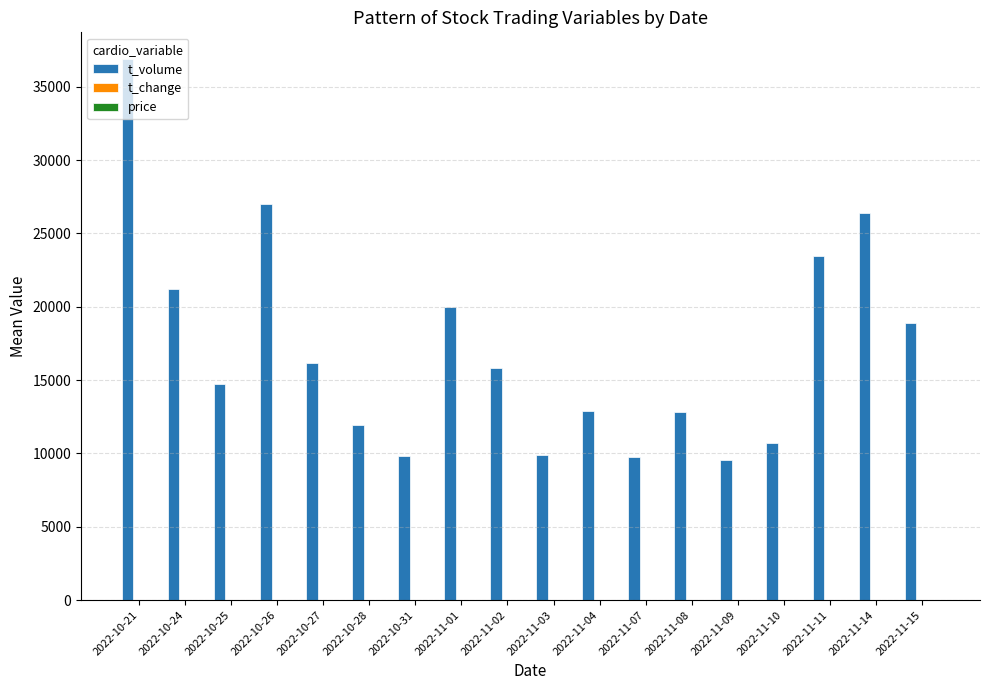

At which category is the sum across all series the highest?

2022-10-21